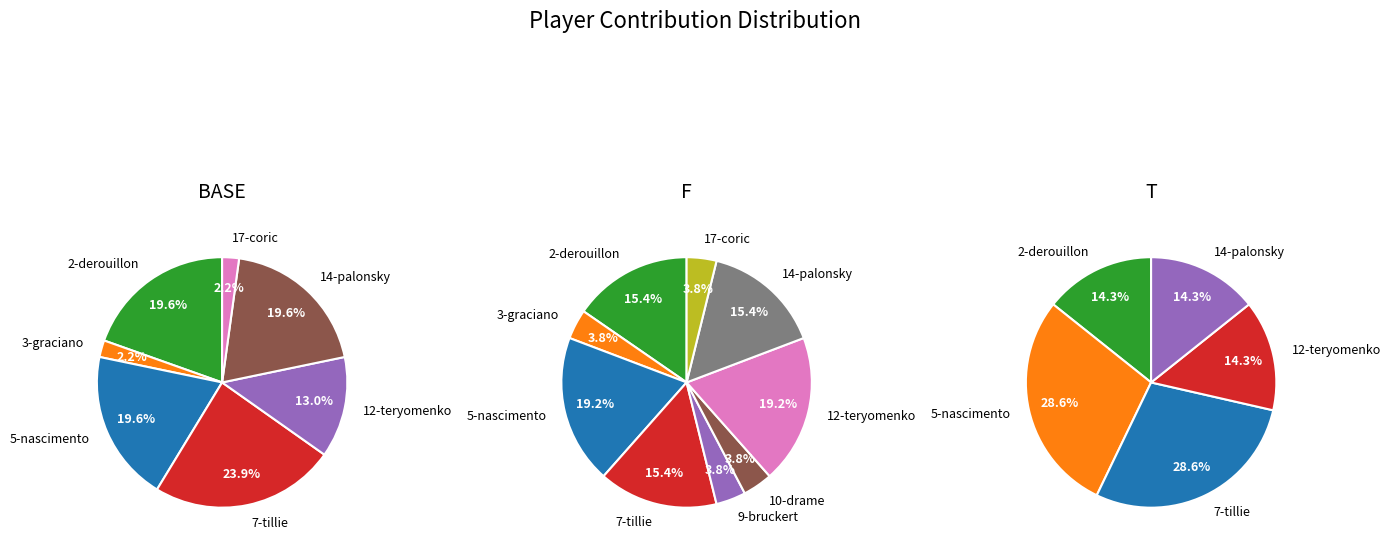

Is the sum of 7-tillie and 12-teryomenko greater than half?

No